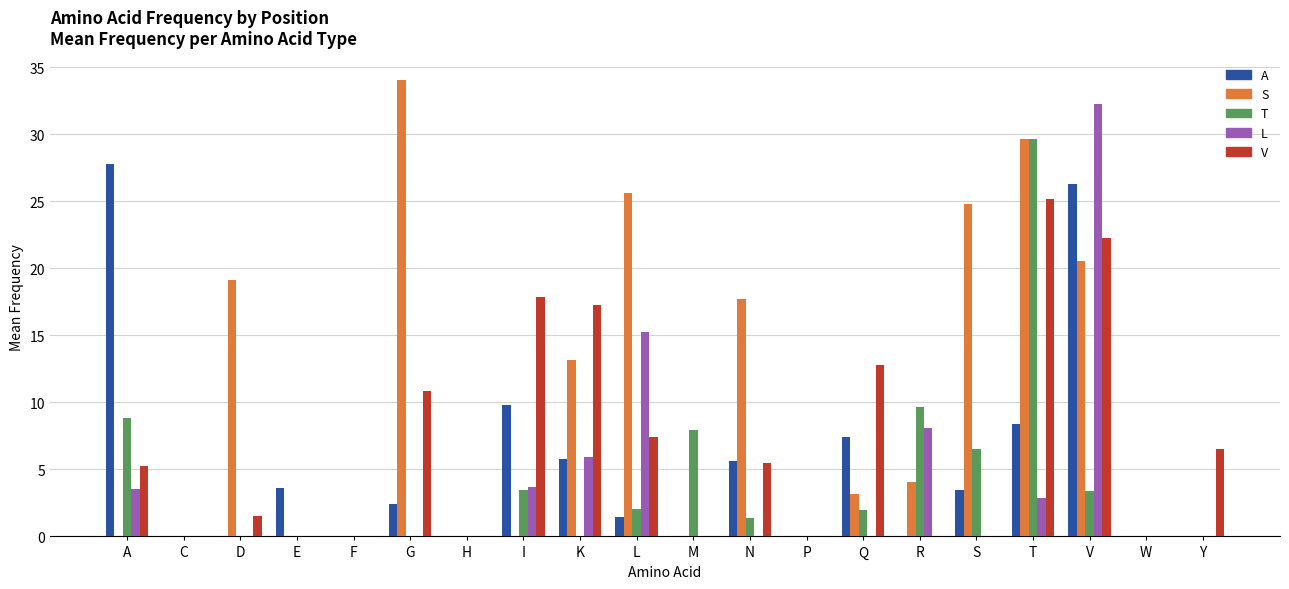

Which category has the highest value across all series?

G